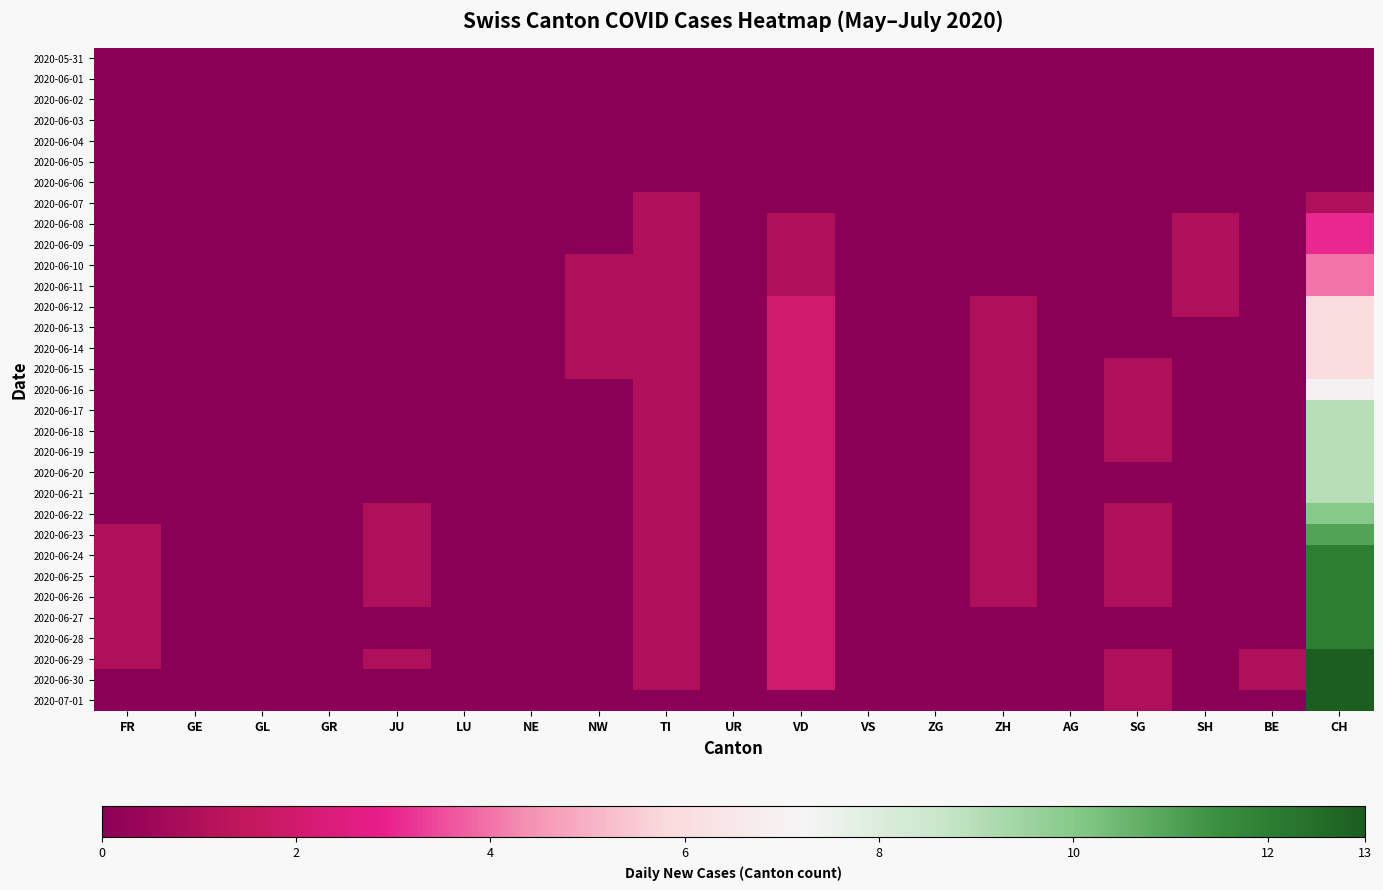

Reading left to right, what are all the values shown in this chart?

2020-05-31: FR=0	GE=0	GL=0	GR=0	JU=0	LU=0	NE=0	NW=0	TI=0	UR=0	VD=0	VS=0	ZG=0	ZH=0	AG=0	SG=0	SH=0	BE=0	CH=0
2020-06-01: FR=0	GE=0	GL=0	GR=0	JU=0	LU=0	NE=0	NW=0	TI=0	UR=0	VD=0	VS=0	ZG=0	ZH=0	AG=0	SG=0	SH=0	BE=0	CH=0
2020-06-02: FR=0	GE=0	GL=0	GR=0	JU=0	LU=0	NE=0	NW=0	TI=0	UR=0	VD=0	VS=0	ZG=0	ZH=0	AG=0	SG=0	SH=0	BE=0	CH=0
2020-06-03: FR=0	GE=0	GL=0	GR=0	JU=0	LU=0	NE=0	NW=0	TI=0	UR=0	VD=0	VS=0	ZG=0	ZH=0	AG=0	SG=0	SH=0	BE=0	CH=0
2020-06-04: FR=0	GE=0	GL=0	GR=0	JU=0	LU=0	NE=0	NW=0	TI=0	UR=0	VD=0	VS=0	ZG=0	ZH=0	AG=0	SG=0	SH=0	BE=0	CH=0
2020-06-05: FR=0	GE=0	GL=0	GR=0	JU=0	LU=0	NE=0	NW=0	TI=0	UR=0	VD=0	VS=0	ZG=0	ZH=0	AG=0	SG=0	SH=0	BE=0	CH=0
2020-06-06: FR=0	GE=0	GL=0	GR=0	JU=0	LU=0	NE=0	NW=0	TI=0	UR=0	VD=0	VS=0	ZG=0	ZH=0	AG=0	SG=0	SH=0	BE=0	CH=0
2020-06-07: FR=0	GE=0	GL=0	GR=0	JU=0	LU=0	NE=0	NW=0	TI=1	UR=0	VD=0	VS=0	ZG=0	ZH=0	AG=0	SG=0	SH=0	BE=0	CH=1
2020-06-08: FR=0	GE=0	GL=0	GR=0	JU=0	LU=0	NE=0	NW=0	TI=1	UR=0	VD=1	VS=0	ZG=0	ZH=0	AG=0	SG=0	SH=1	BE=0	CH=3
2020-06-09: FR=0	GE=0	GL=0	GR=0	JU=0	LU=0	NE=0	NW=0	TI=1	UR=0	VD=1	VS=0	ZG=0	ZH=0	AG=0	SG=0	SH=1	BE=0	CH=3
2020-06-10: FR=0	GE=0	GL=0	GR=0	JU=0	LU=0	NE=0	NW=1	TI=1	UR=0	VD=1	VS=0	ZG=0	ZH=0	AG=0	SG=0	SH=1	BE=0	CH=4
2020-06-11: FR=0	GE=0	GL=0	GR=0	JU=0	LU=0	NE=0	NW=1	TI=1	UR=0	VD=1	VS=0	ZG=0	ZH=0	AG=0	SG=0	SH=1	BE=0	CH=4
2020-06-12: FR=0	GE=0	GL=0	GR=0	JU=0	LU=0	NE=0	NW=1	TI=1	UR=0	VD=2	VS=0	ZG=0	ZH=1	AG=0	SG=0	SH=1	BE=0	CH=6
2020-06-13: FR=0	GE=0	GL=0	GR=0	JU=0	LU=0	NE=0	NW=1	TI=1	UR=0	VD=2	VS=0	ZG=0	ZH=1	AG=0	SG=0	SH=0	BE=0	CH=6
2020-06-14: FR=0	GE=0	GL=0	GR=0	JU=0	LU=0	NE=0	NW=1	TI=1	UR=0	VD=2	VS=0	ZG=0	ZH=1	AG=0	SG=0	SH=0	BE=0	CH=6
2020-06-15: FR=0	GE=0	GL=0	GR=0	JU=0	LU=0	NE=0	NW=1	TI=1	UR=0	VD=2	VS=0	ZG=0	ZH=1	AG=0	SG=1	SH=0	BE=0	CH=6
2020-06-16: FR=0	GE=0	GL=0	GR=0	JU=0	LU=0	NE=0	NW=0	TI=1	UR=0	VD=2	VS=0	ZG=0	ZH=1	AG=0	SG=1	SH=0	BE=0	CH=7
2020-06-17: FR=0	GE=0	GL=0	GR=0	JU=0	LU=0	NE=0	NW=0	TI=1	UR=0	VD=2	VS=0	ZG=0	ZH=1	AG=0	SG=1	SH=0	BE=0	CH=9
2020-06-18: FR=0	GE=0	GL=0	GR=0	JU=0	LU=0	NE=0	NW=0	TI=1	UR=0	VD=2	VS=0	ZG=0	ZH=1	AG=0	SG=1	SH=0	BE=0	CH=9
2020-06-19: FR=0	GE=0	GL=0	GR=0	JU=0	LU=0	NE=0	NW=0	TI=1	UR=0	VD=2	VS=0	ZG=0	ZH=1	AG=0	SG=1	SH=0	BE=0	CH=9
2020-06-20: FR=0	GE=0	GL=0	GR=0	JU=0	LU=0	NE=0	NW=0	TI=1	UR=0	VD=2	VS=0	ZG=0	ZH=1	AG=0	SG=0	SH=0	BE=0	CH=9
2020-06-21: FR=0	GE=0	GL=0	GR=0	JU=0	LU=0	NE=0	NW=0	TI=1	UR=0	VD=2	VS=0	ZG=0	ZH=1	AG=0	SG=0	SH=0	BE=0	CH=9
2020-06-22: FR=0	GE=0	GL=0	GR=0	JU=1	LU=0	NE=0	NW=0	TI=1	UR=0	VD=2	VS=0	ZG=0	ZH=1	AG=0	SG=1	SH=0	BE=0	CH=10
2020-06-23: FR=1	GE=0	GL=0	GR=0	JU=1	LU=0	NE=0	NW=0	TI=1	UR=0	VD=2	VS=0	ZG=0	ZH=1	AG=0	SG=1	SH=0	BE=0	CH=11
2020-06-24: FR=1	GE=0	GL=0	GR=0	JU=1	LU=0	NE=0	NW=0	TI=1	UR=0	VD=2	VS=0	ZG=0	ZH=1	AG=0	SG=1	SH=0	BE=0	CH=12
2020-06-25: FR=1	GE=0	GL=0	GR=0	JU=1	LU=0	NE=0	NW=0	TI=1	UR=0	VD=2	VS=0	ZG=0	ZH=1	AG=0	SG=1	SH=0	BE=0	CH=12
2020-06-26: FR=1	GE=0	GL=0	GR=0	JU=1	LU=0	NE=0	NW=0	TI=1	UR=0	VD=2	VS=0	ZG=0	ZH=1	AG=0	SG=1	SH=0	BE=0	CH=12
2020-06-27: FR=1	GE=0	GL=0	GR=0	JU=0	LU=0	NE=0	NW=0	TI=1	UR=0	VD=2	VS=0	ZG=0	ZH=0	AG=0	SG=0	SH=0	BE=0	CH=12
2020-06-28: FR=1	GE=0	GL=0	GR=0	JU=0	LU=0	NE=0	NW=0	TI=1	UR=0	VD=2	VS=0	ZG=0	ZH=0	AG=0	SG=0	SH=0	BE=0	CH=12
2020-06-29: FR=1	GE=0	GL=0	GR=0	JU=1	LU=0	NE=0	NW=0	TI=1	UR=0	VD=2	VS=0	ZG=0	ZH=0	AG=0	SG=1	SH=0	BE=1	CH=13
2020-06-30: FR=0	GE=0	GL=0	GR=0	JU=0	LU=0	NE=0	NW=0	TI=1	UR=0	VD=2	VS=0	ZG=0	ZH=0	AG=0	SG=1	SH=0	BE=1	CH=13
2020-07-01: FR=0	GE=0	GL=0	GR=0	JU=0	LU=0	NE=0	NW=0	TI=0	UR=0	VD=0	VS=0	ZG=0	ZH=0	AG=0	SG=1	SH=0	BE=0	CH=13